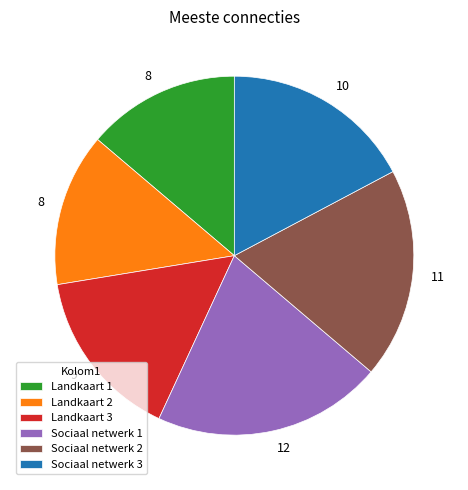

Which slice is the largest?

Sociaal netwerk 1